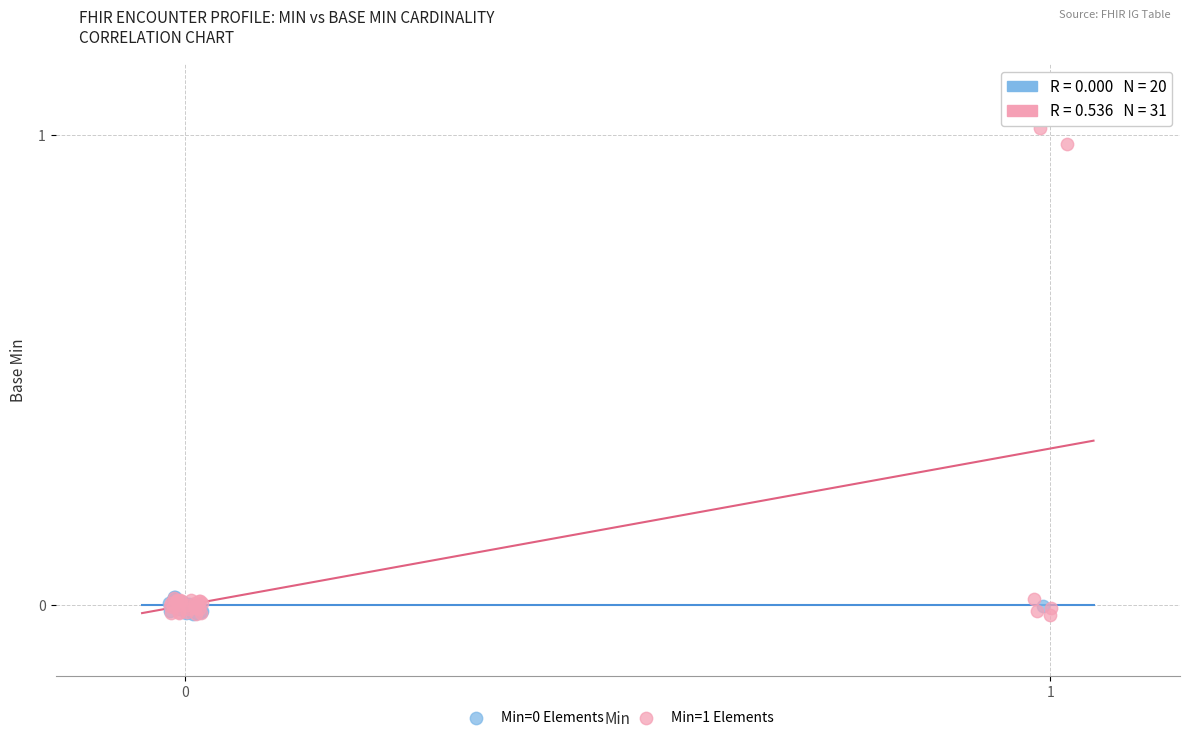

Which series contains the highest Y value?

Min=1 Elements